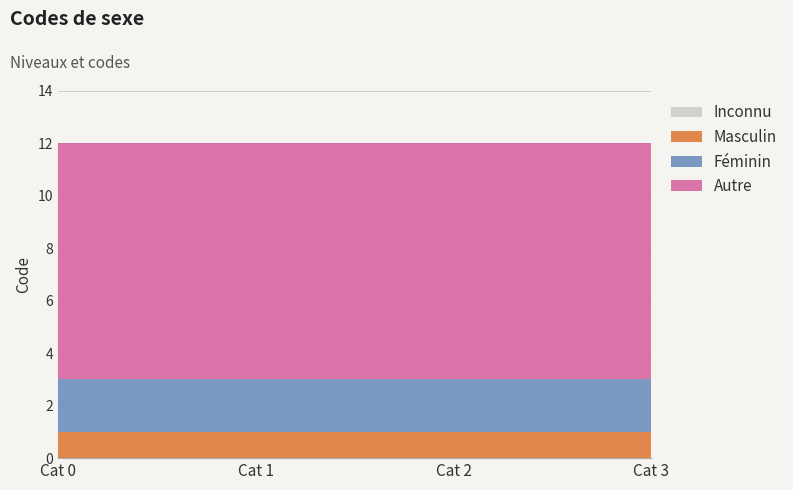

Reading left to right, extract all data points from this chart.

Inconnu: 0	0	0	0
Masculin: 1	1	1	1
Féminin: 2	2	2	2
Autre: 9	9	9	9